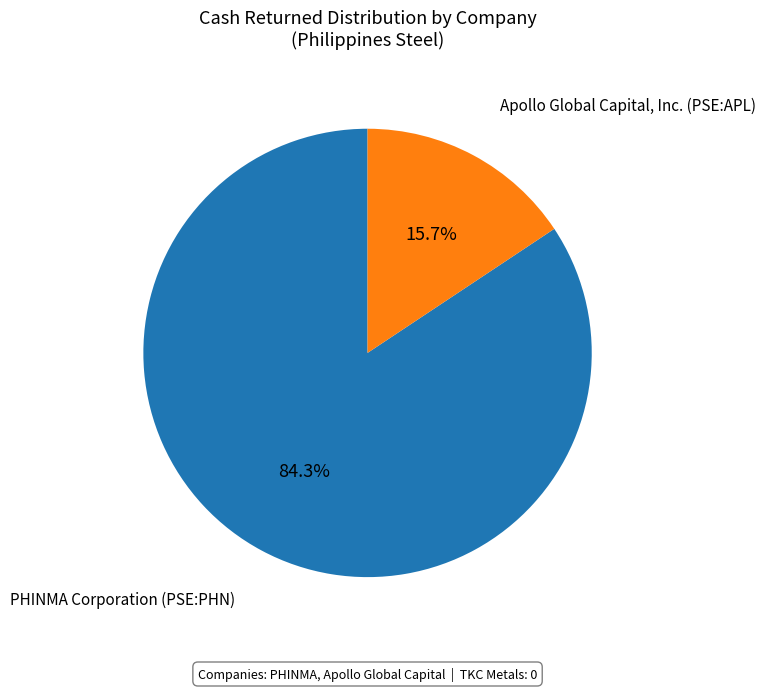

Which category has the biggest portion of the pie?

PHINMA Corporation (PSE:PHN)